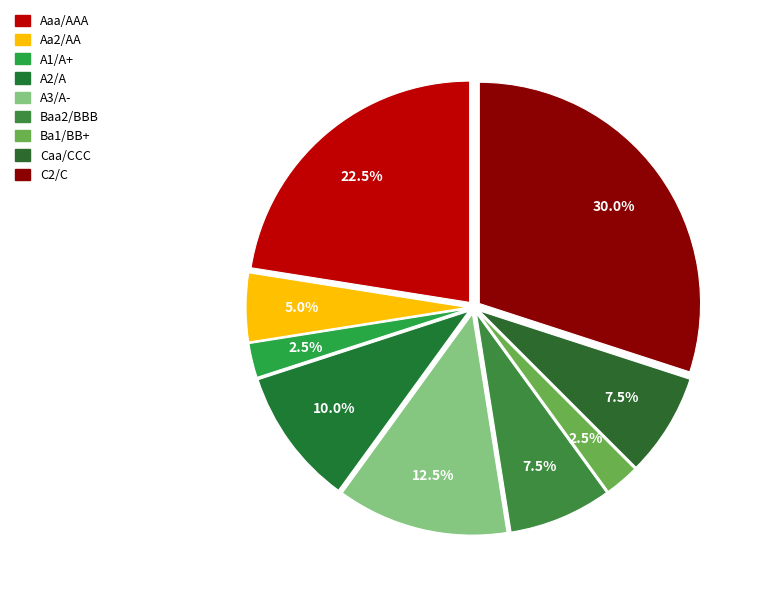

Does any single category account for the majority?

No